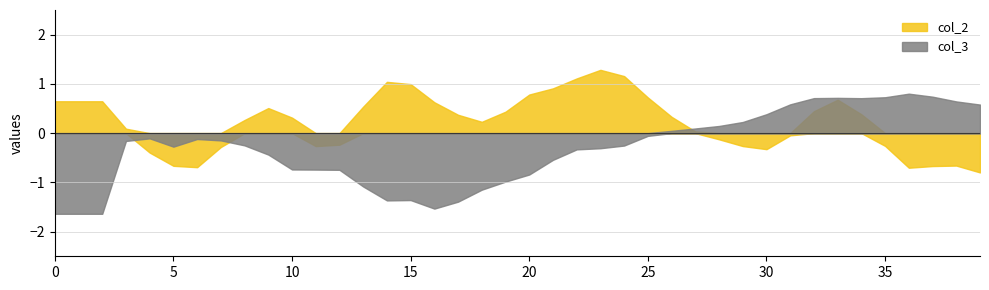

True or false: col_2 and col_3 intersect in this chart.

True